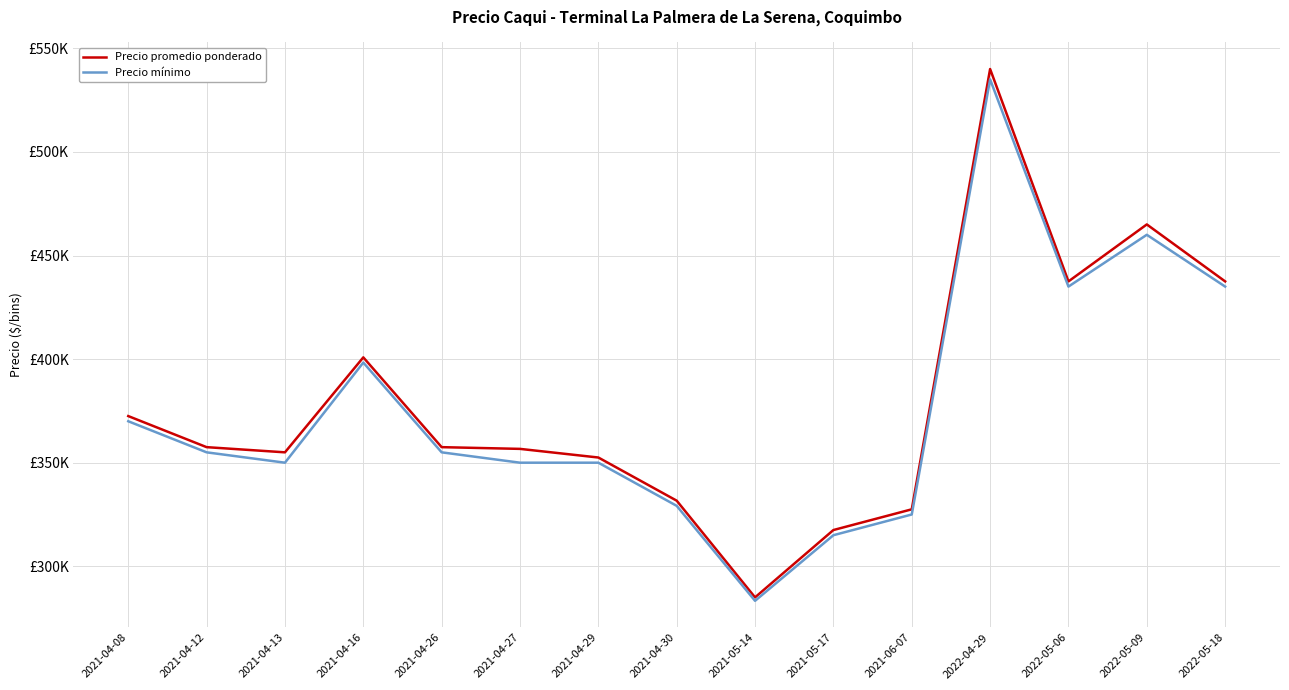

Which series has the widest spread of values?

Precio promedio ponderado